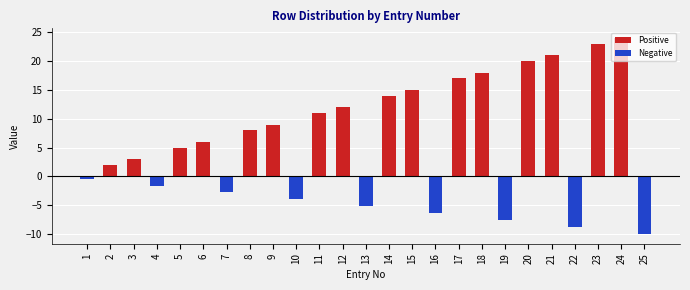

True or false: the data shows 14.0 at 14.

True